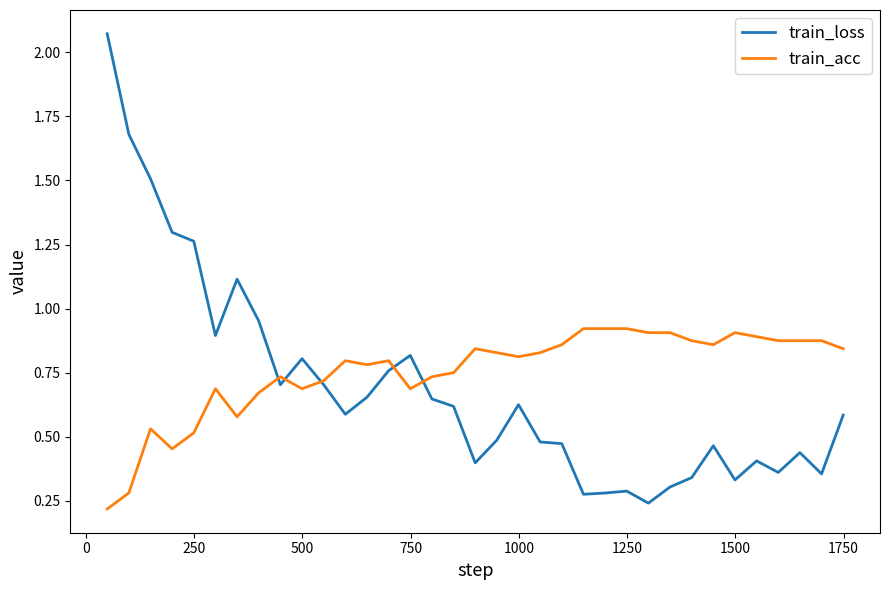

Which series has the largest range (max minus min)?

train_loss